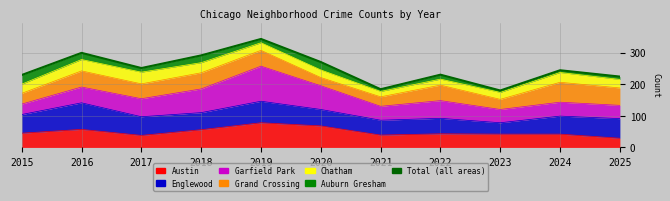

What is the change in value from 2018 to 2024?

-47